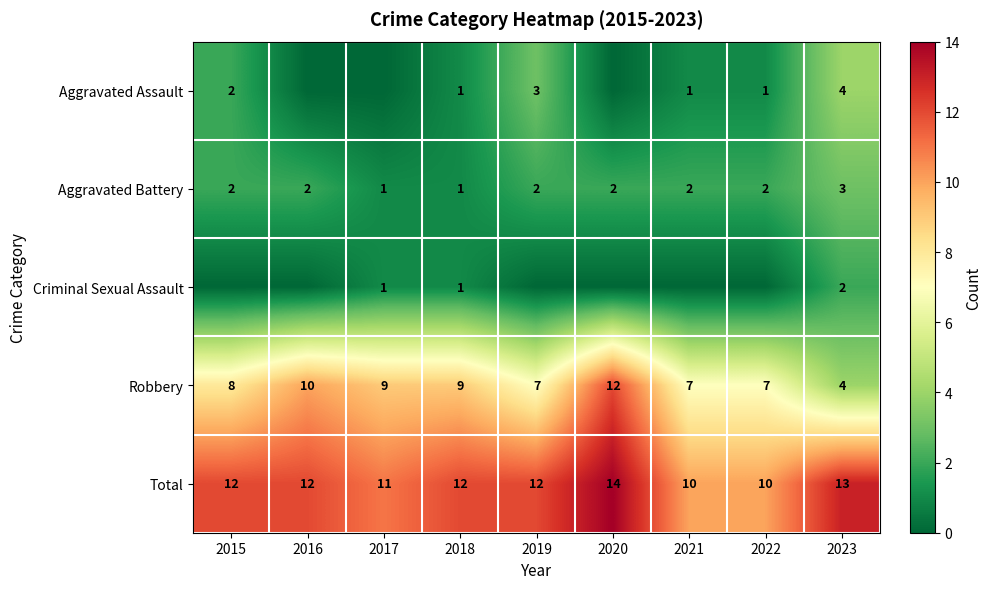

Where is Robbery nearest to the value 8?

2015